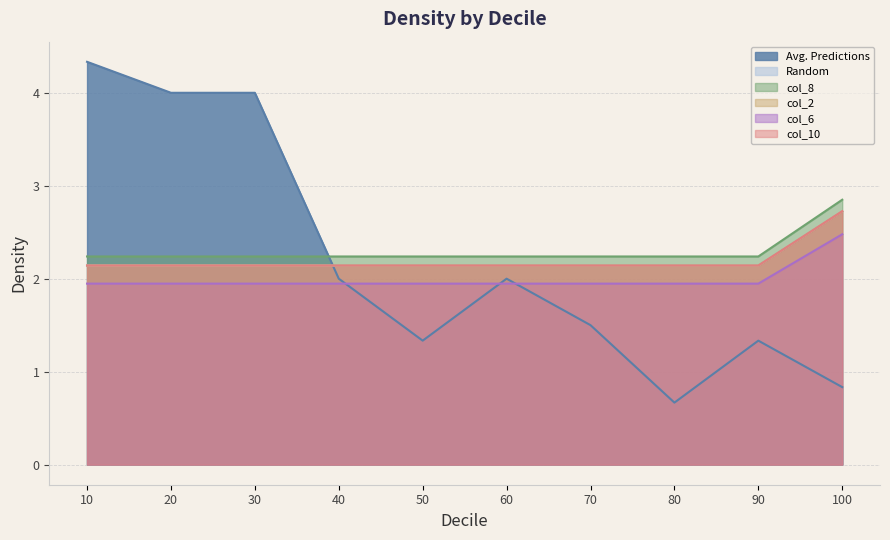

Is it true that col_6 equals 0.8 at 70?

False